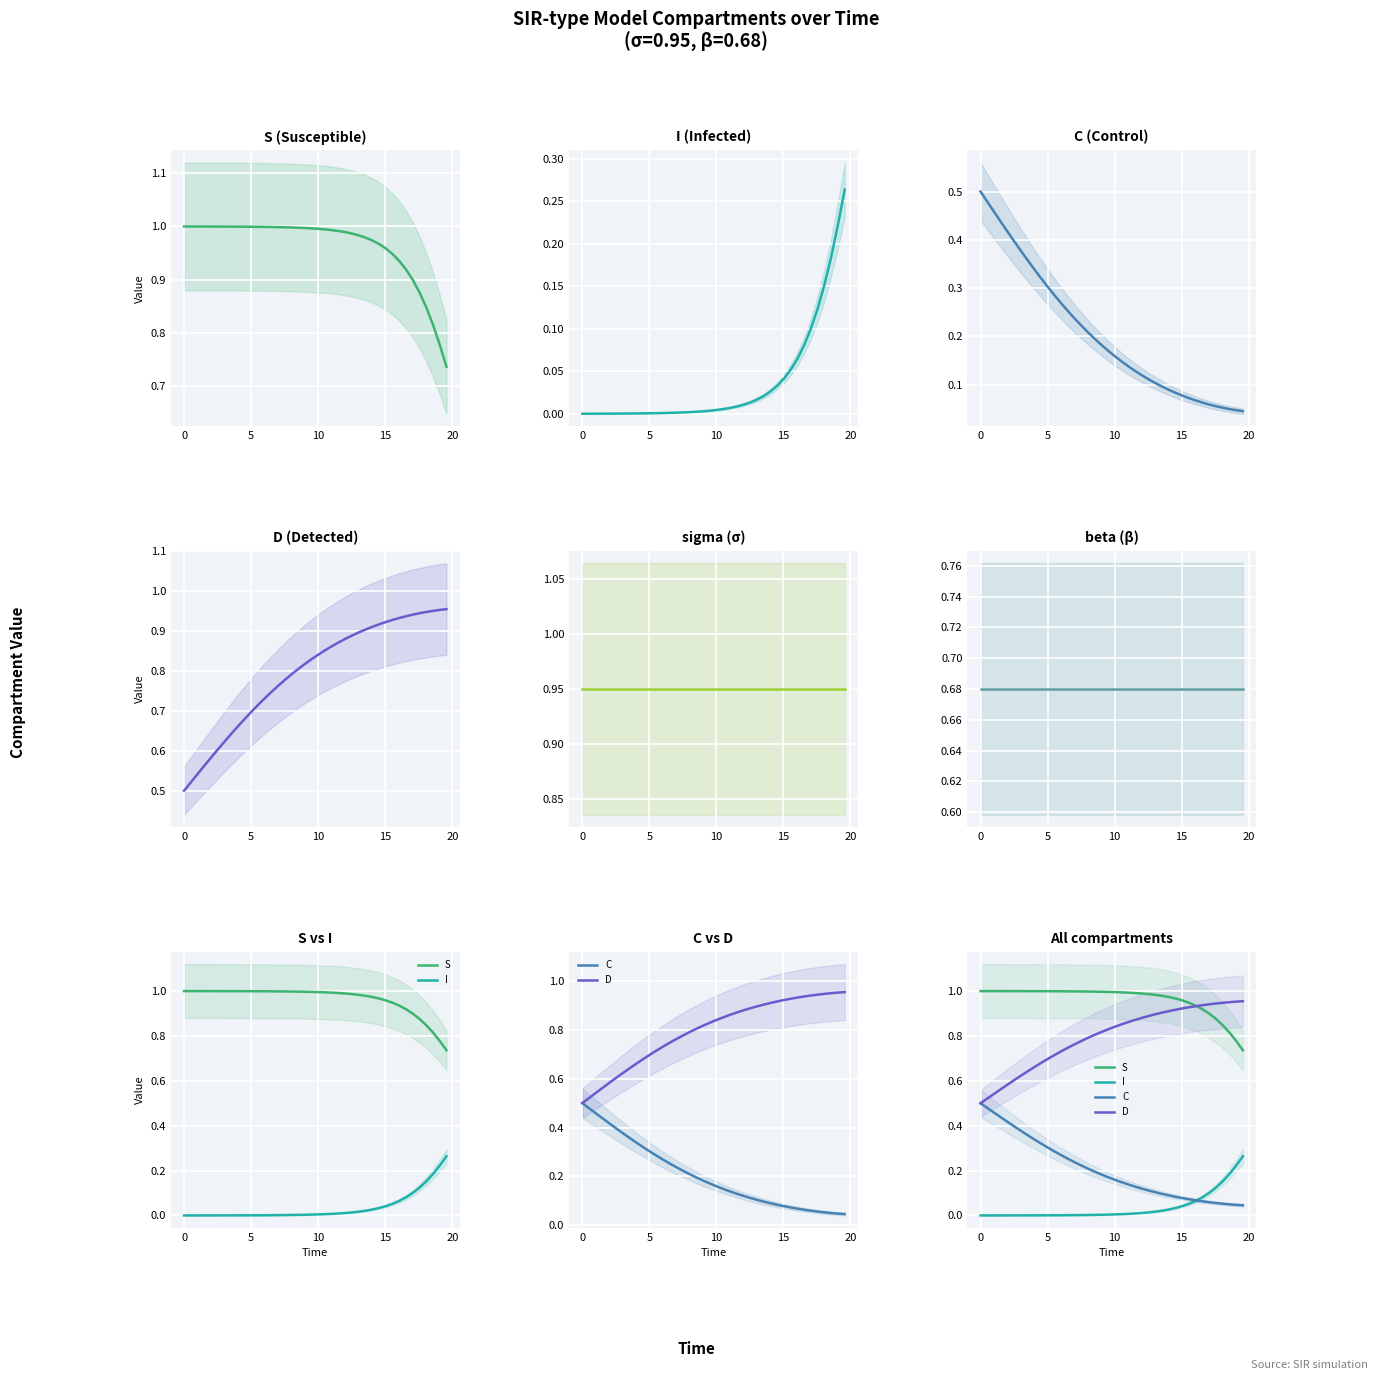

Is the value of I at 12 greater than the value of C at 23?

No